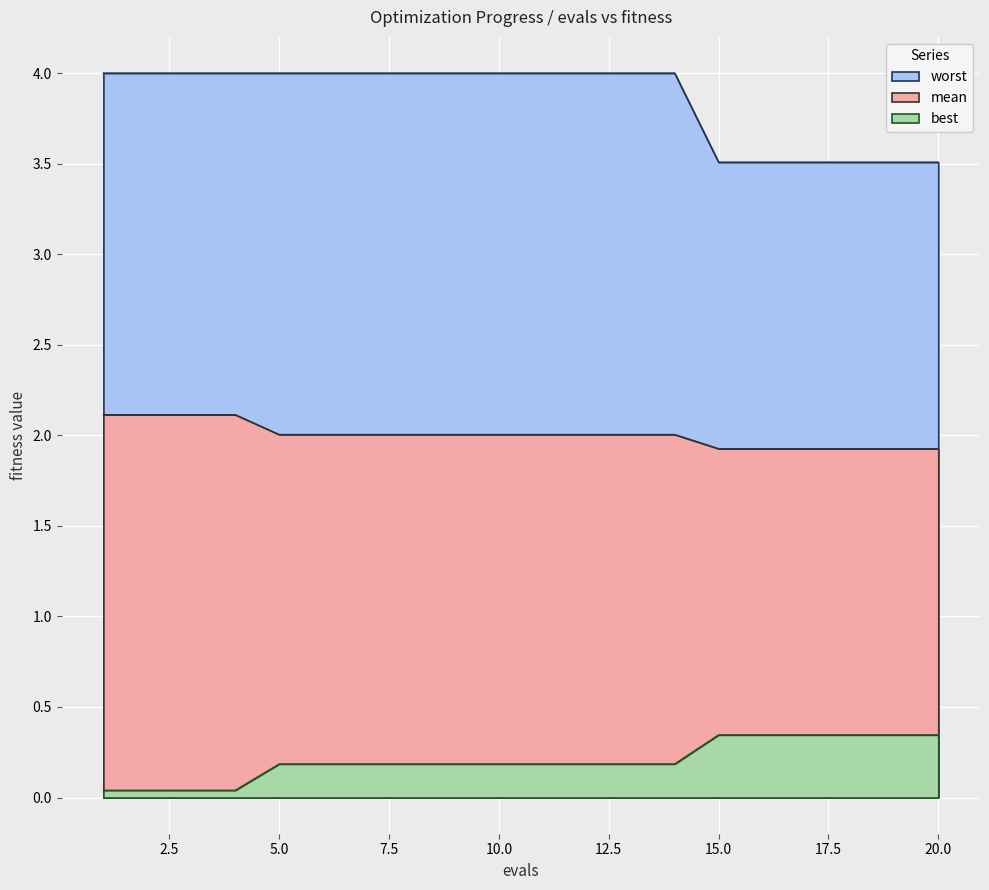

Rank the series by their average value, from highest to lowest.

worst, mean, best